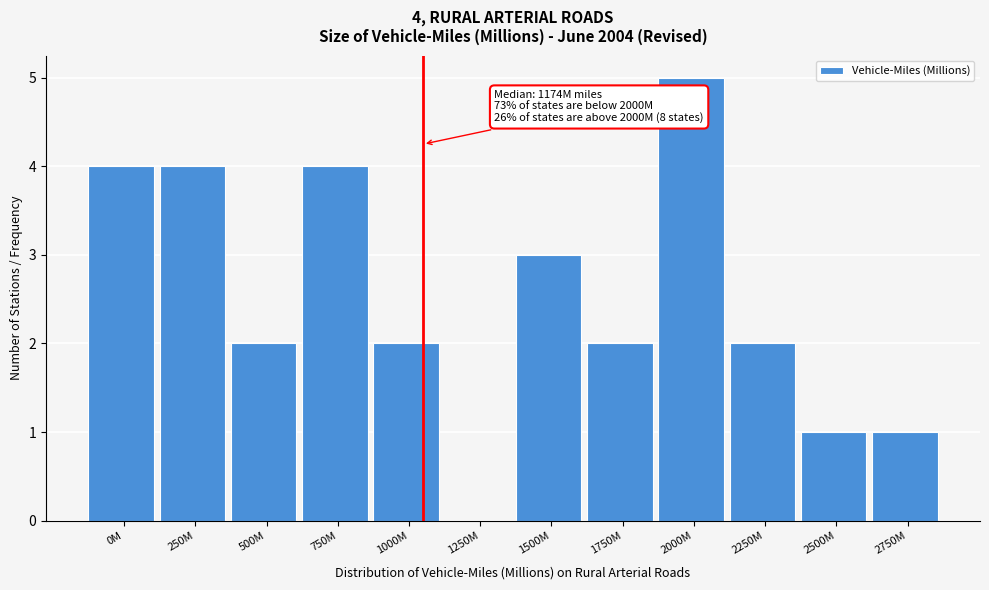

Reading right to left, transcribe all the data shown in this chart.

2750M=1	2500M=1	2250M=2	2000M=5	1750M=2	1500M=3	1250M=0	1000M=2	750M=4	500M=2	250M=4	0M=4